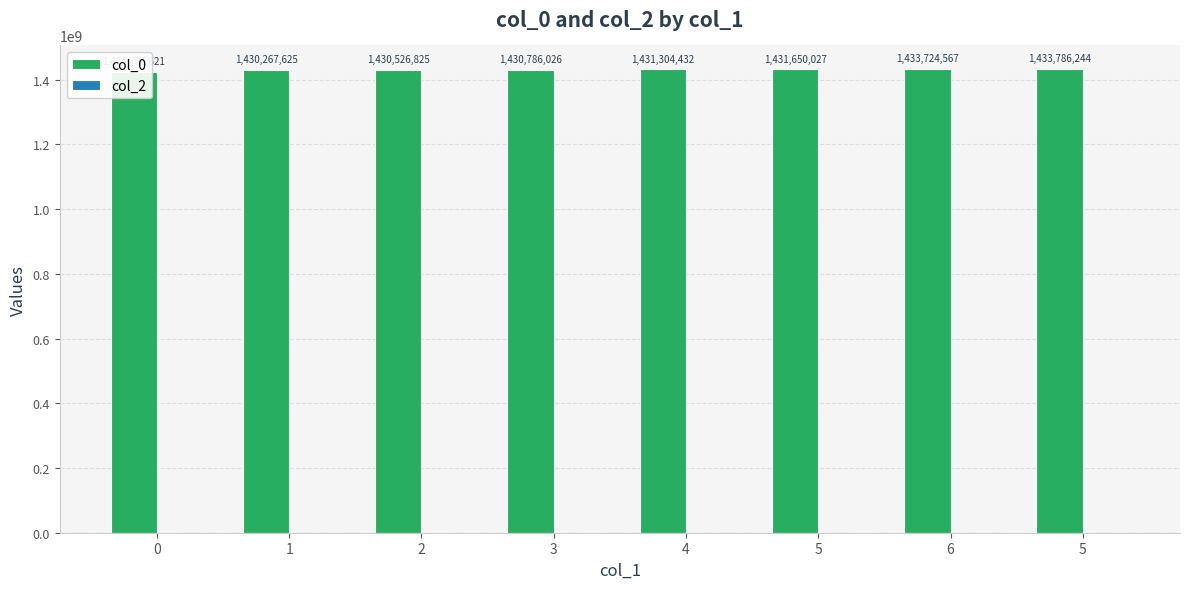

Rank the series by their average value, from highest to lowest.

col_0, col_2